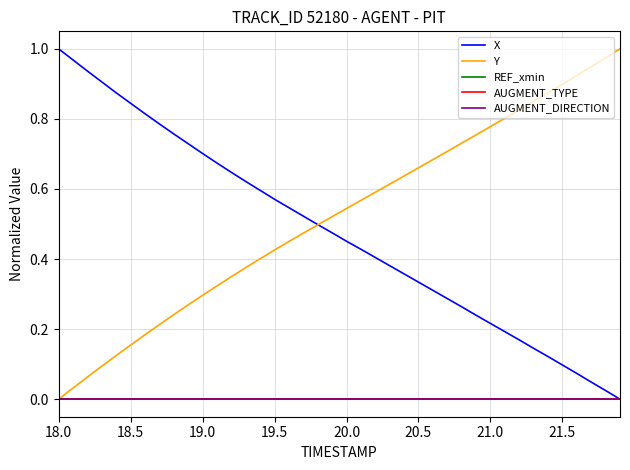

Which series has the largest range (max minus min)?

X